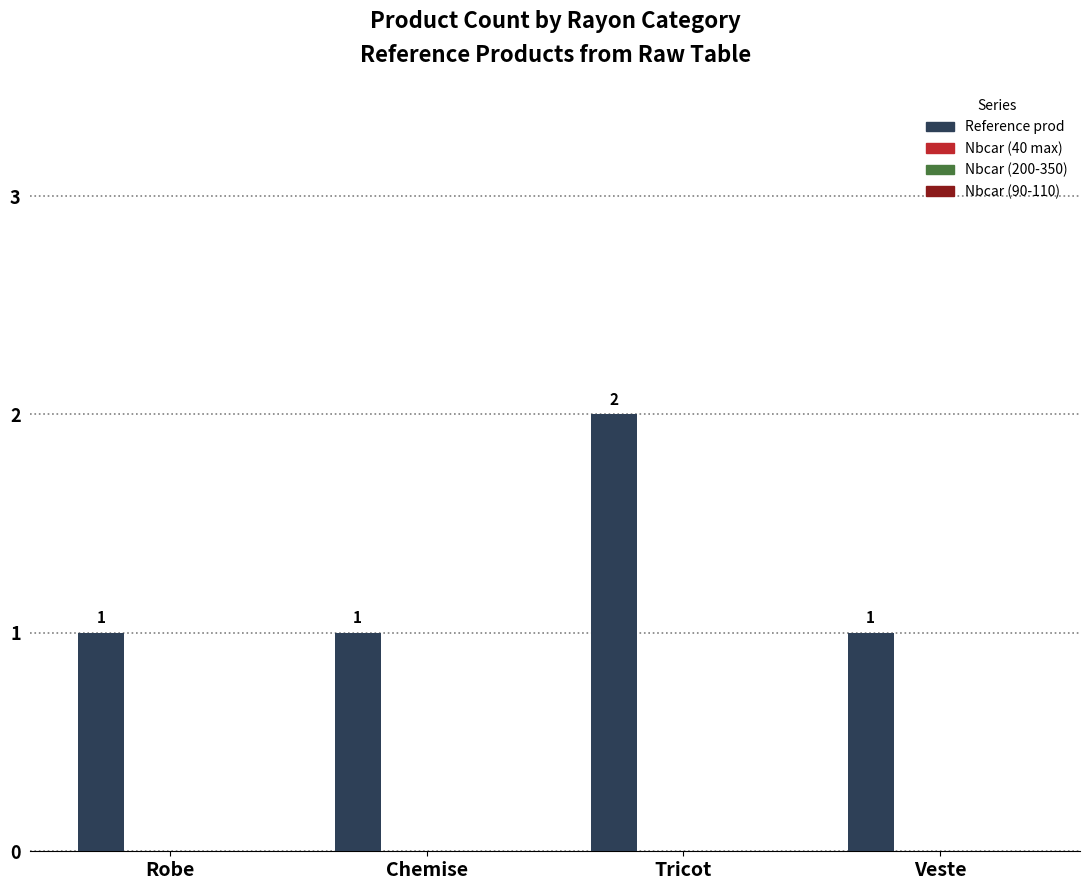

What is the sum of all values?

5